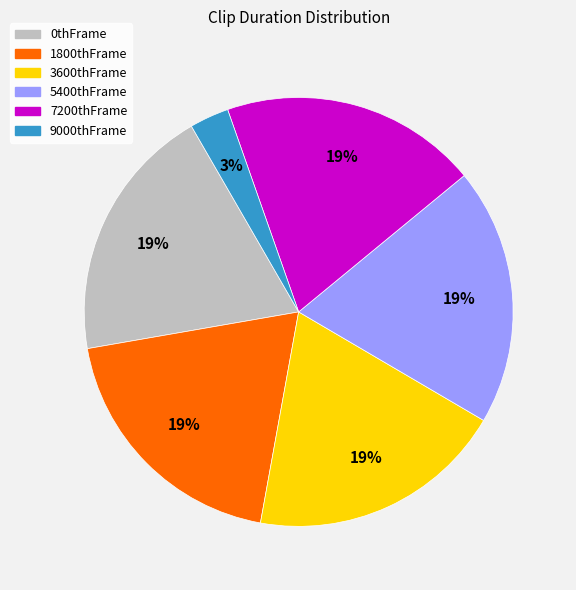

Is there a majority slice in this chart?

No